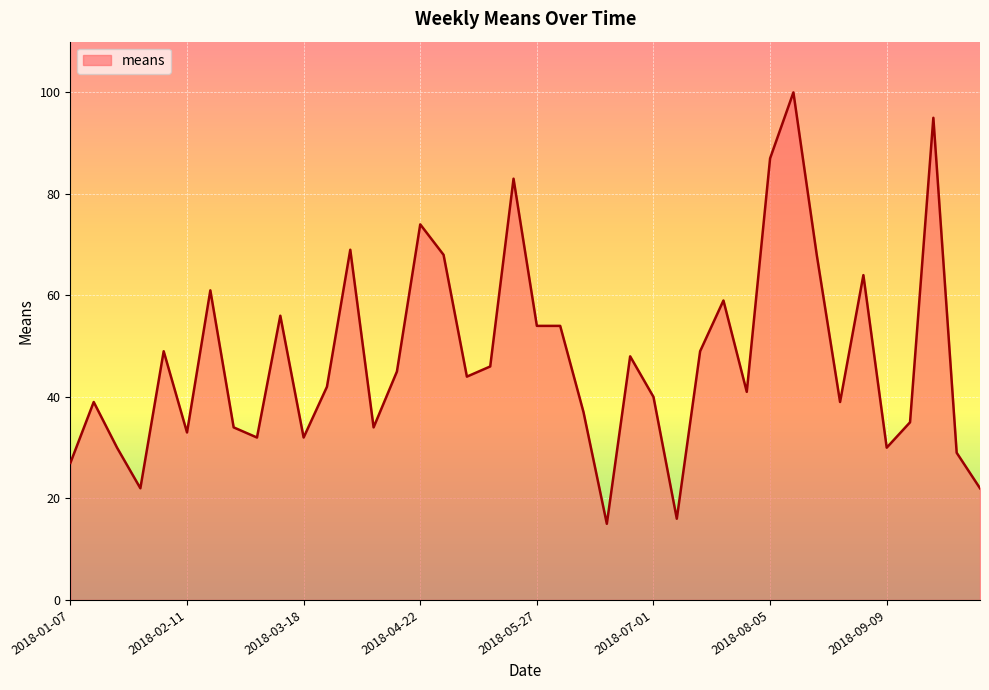

What is the greatest value displayed?

100